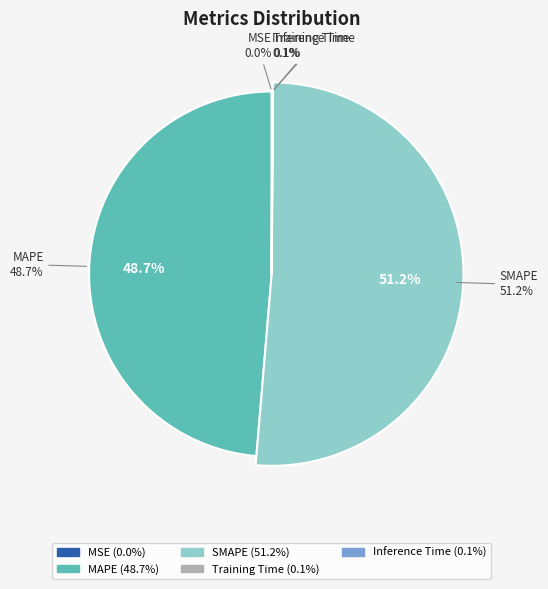

To the nearest percent, what is the average slice percentage?

20%